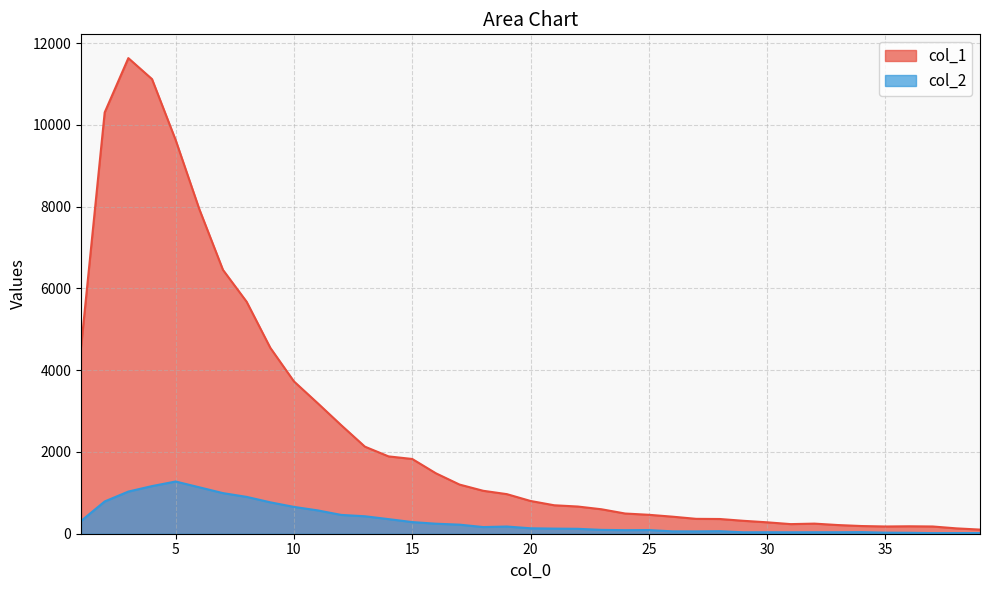

True or false: col_2 and col_1 intersect in this chart.

False